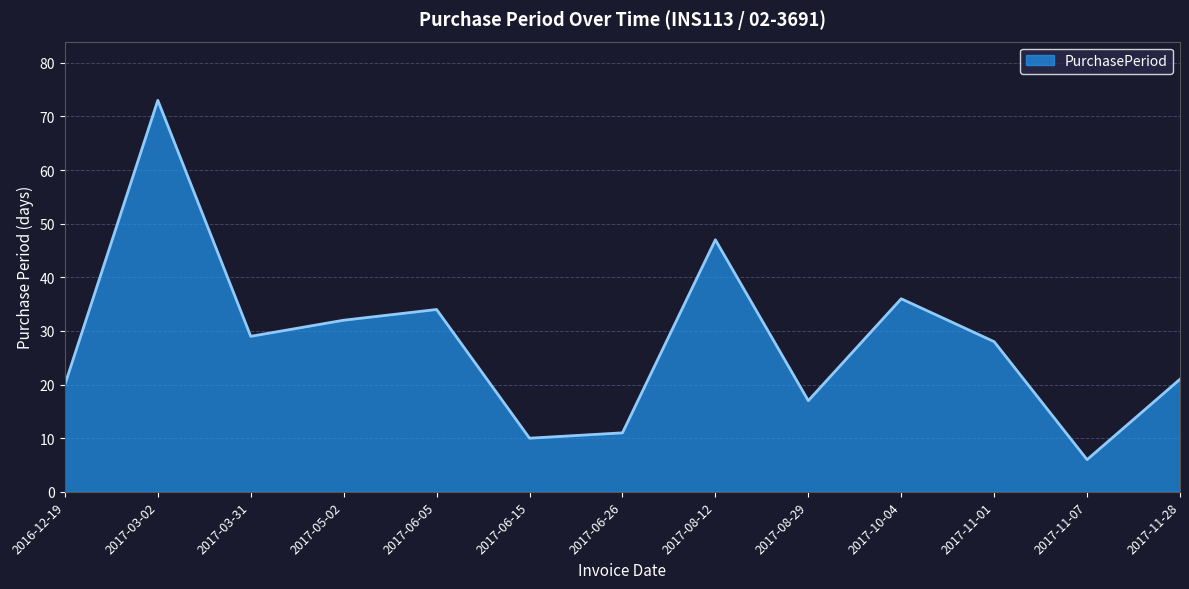

Does the chart have visible grid lines?

Yes